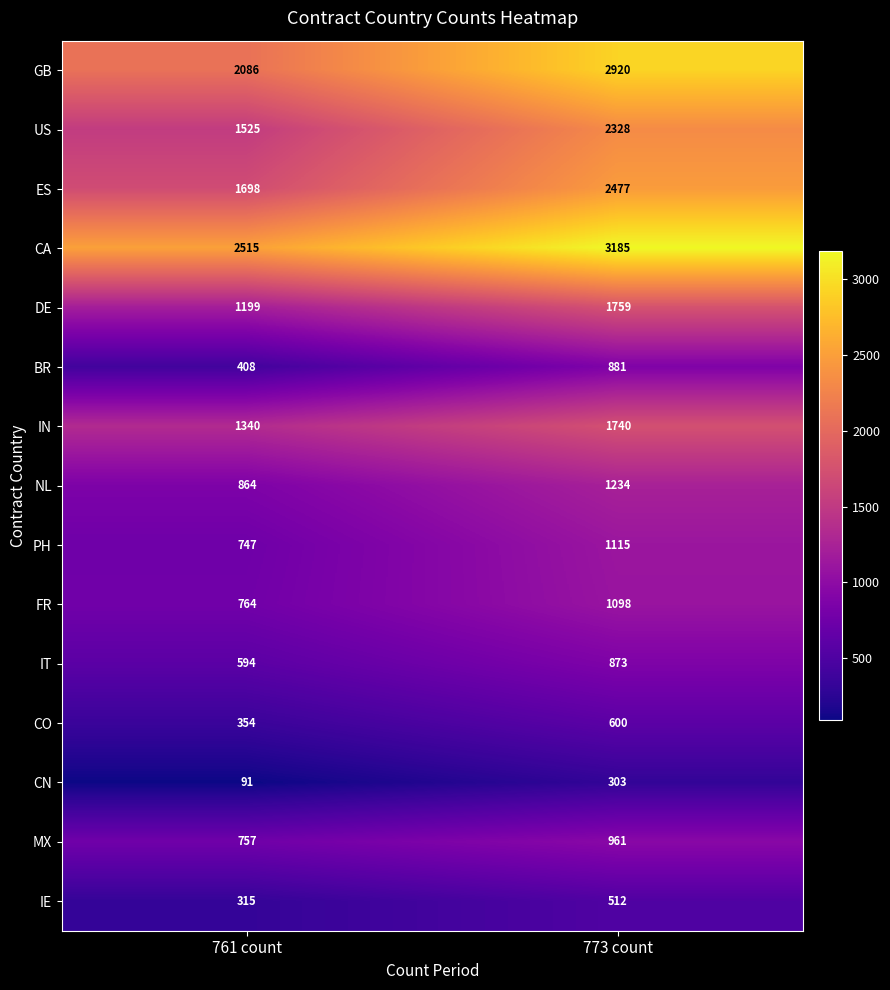

What is the lowest value of the ES series?

1698